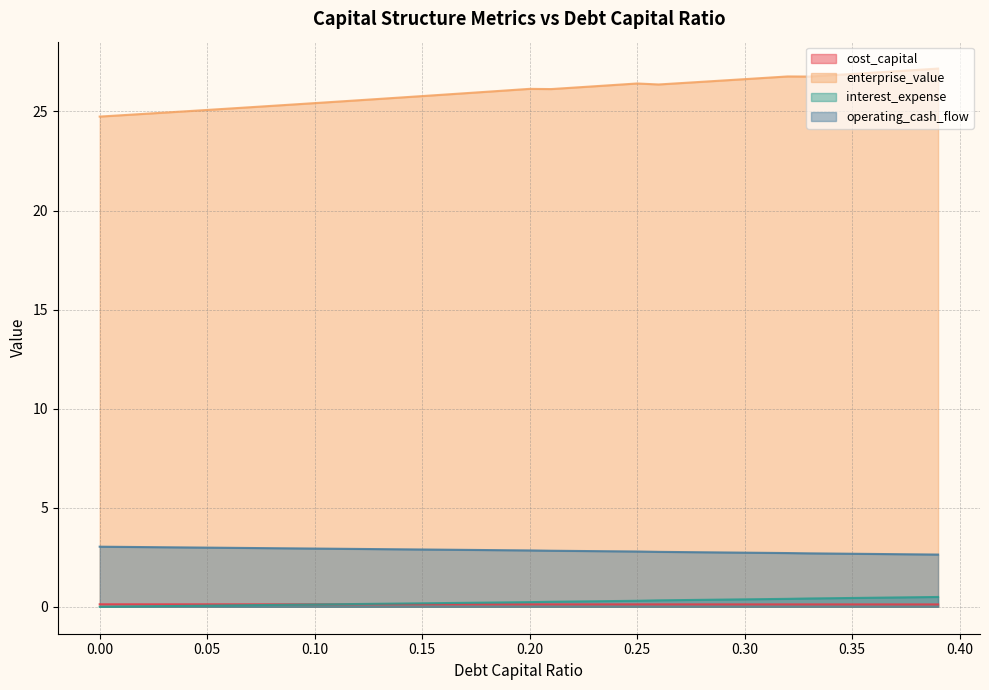

What is the lowest value of the cost_capital series?

0.1